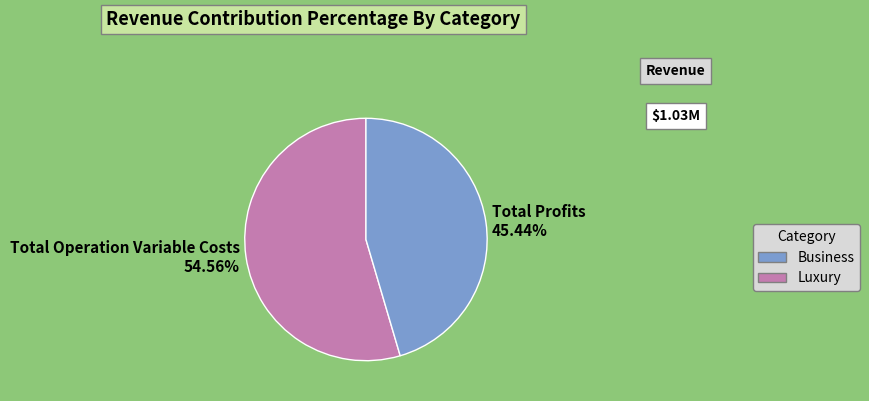

To the nearest percent, what is the average slice percentage?

50%